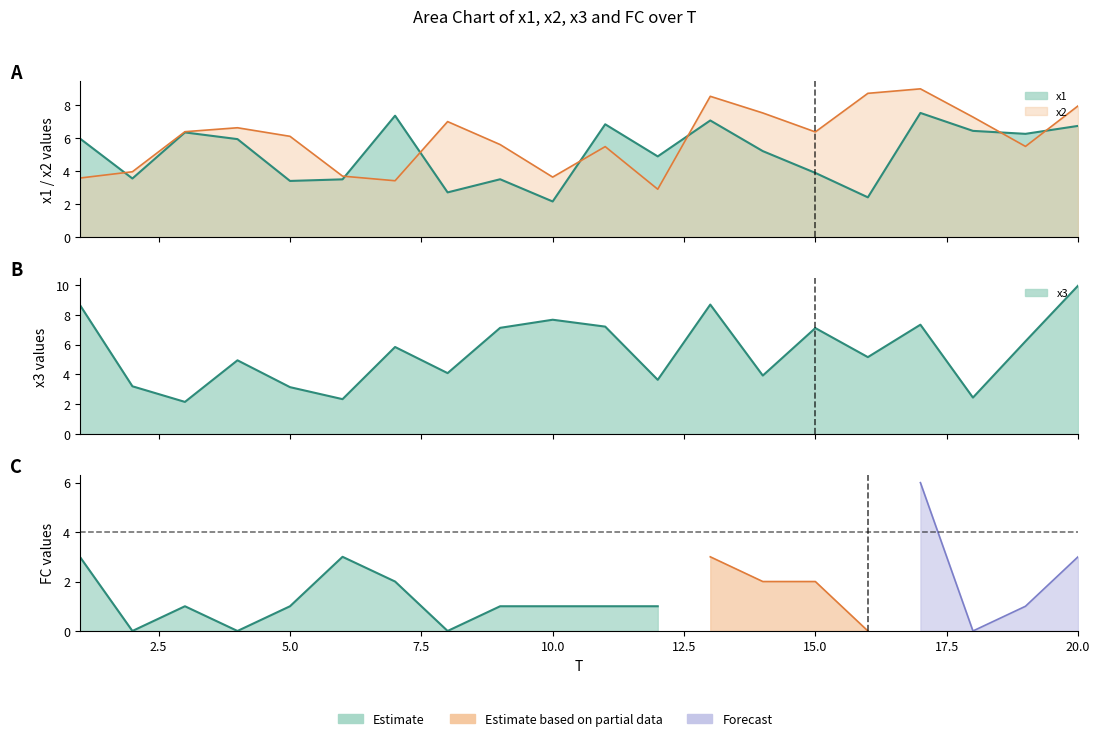

Which series has the largest total across all categories?

x2